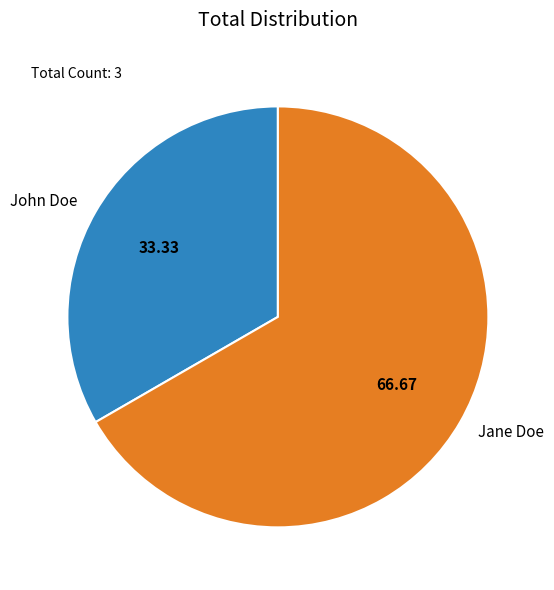

The John Doe slice represents 28% of the pie. True or false?

False